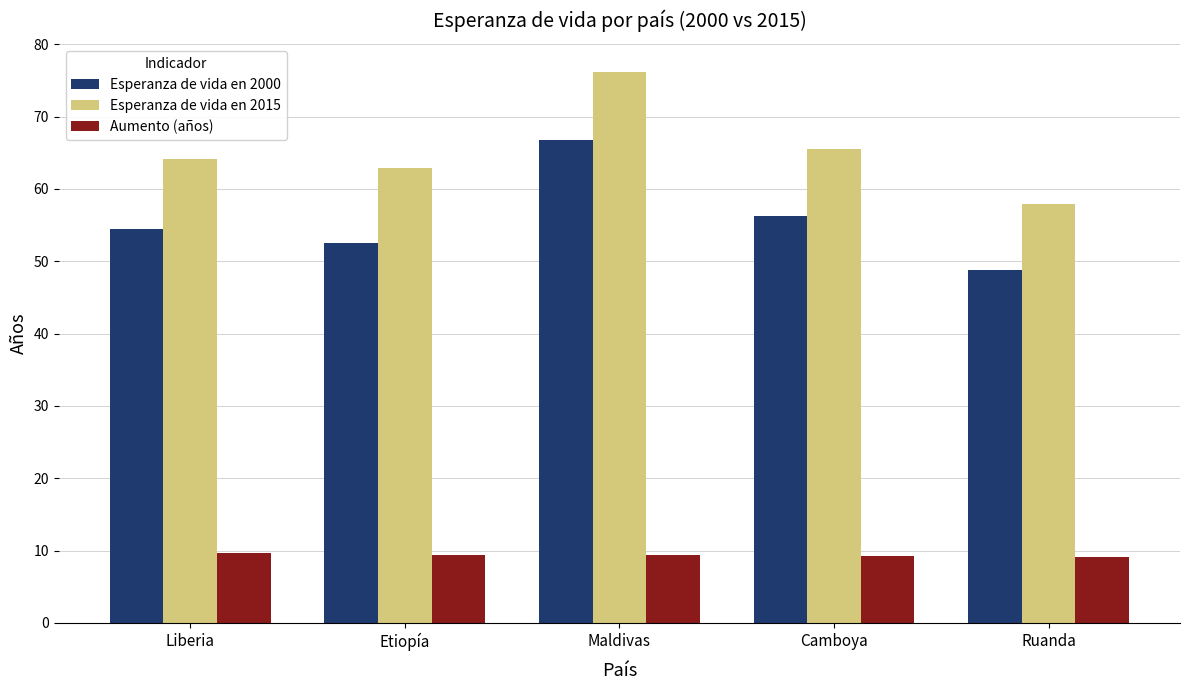

What value does the Esperanza de vida en 2015 series have at Maldivas?

76.2